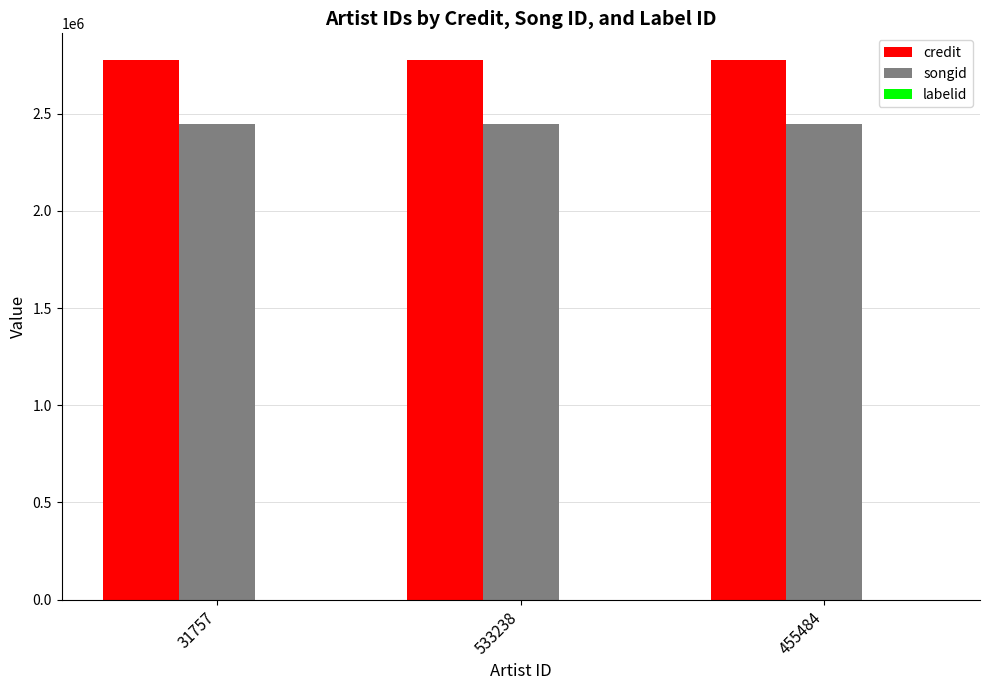

True or false: credit has a value of 2774791 at 455484.

True